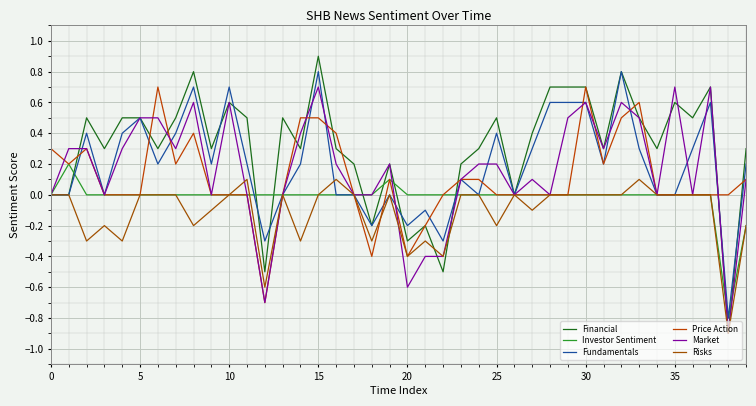

What is the minimum value shown in the chart?

-0.9